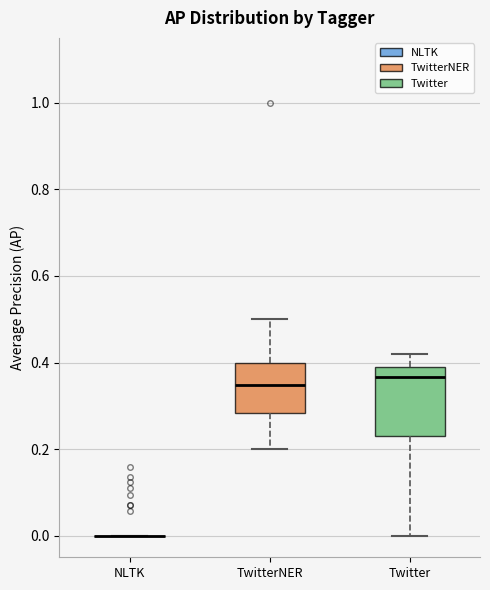

Reading left to right, read every box against the y-axis: the position of its median line, the range the box covers, and the ends of its whiskers. The values are not printed on the chart, so give them approximately, as read against the axis.

NLTK: box collapsed to a line at 0.00, whiskers 0.00 to 0.00
TwitterNER: median 0.34, box 0.28 to 0.40, whiskers 0.20 to 0.50
Twitter: median 0.36, box 0.22 to 0.40, whiskers 0.00 to 0.42